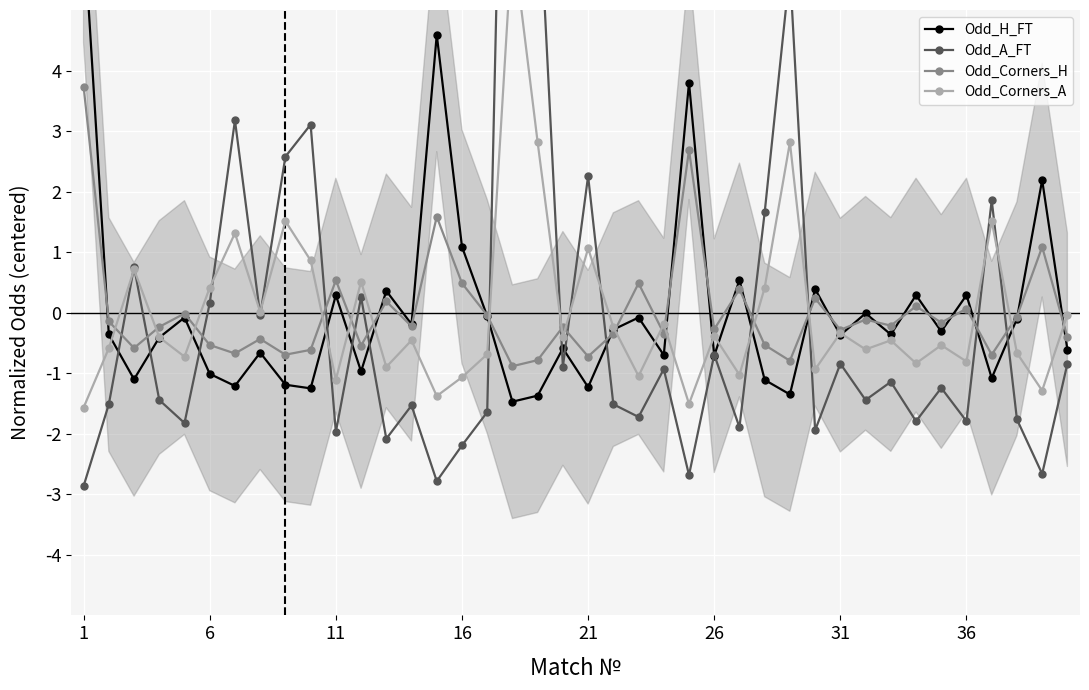

Reading right to left, what are all the values shown in this chart?

Odd_H_FT: -0.6	2.2	-0.1	-1.1	0.3	-0.3	0.3	-0.4	-0.0	-0.4	0.4	-1.4	-1.1	0.5	-0.7	3.8	-0.7	-0.1	-0.3	-1.2	-0.6	-1.4	-1.5	-0.1	1.1	4.6	-0.2	0.4	-1.0	0.3	-1.3	-1.2	-0.7	-1.2	-1.0	-0.1	-0.4	-1.1	-0.4	6.4
Odd_A_FT: -0.8	-2.7	-1.8	1.9	-1.8	-1.2	-1.8	-1.1	-1.4	-0.8	-1.9	5.7	1.7	-1.9	-0.7	-2.7	-0.9	-1.7	-1.5	2.3	-0.9	7.4	16.9	-1.6	-2.2	-2.8	-1.5	-2.1	0.3	-2.0	3.1	2.6	-0.0	3.2	0.2	-1.8	-1.4	0.8	-1.5	-2.9
Odd_Corners_H: -0.4	1.1	-0.1	-0.7	0.1	-0.2	0.1	-0.2	-0.1	-0.3	0.2	-0.8	-0.5	0.4	-0.3	2.7	-0.3	0.5	-0.3	-0.7	-0.2	-0.8	-0.9	-0.0	0.5	1.6	-0.2	0.2	-0.5	0.5	-0.6	-0.7	-0.4	-0.7	-0.5	-0.0	-0.2	-0.6	-0.1	3.7
Odd_Corners_A: -0.0	-1.3	-0.7	1.5	-0.8	-0.5	-0.8	-0.5	-0.6	-0.3	-0.9	2.8	0.4	-1.0	-0.4	-1.5	-0.2	-1.0	-0.2	1.1	-0.4	2.8	6.2	-0.7	-1.1	-1.4	-0.5	-0.9	0.5	-1.1	0.9	1.5	0.0	1.3	0.4	-0.7	-0.4	0.7	-0.6	-1.6